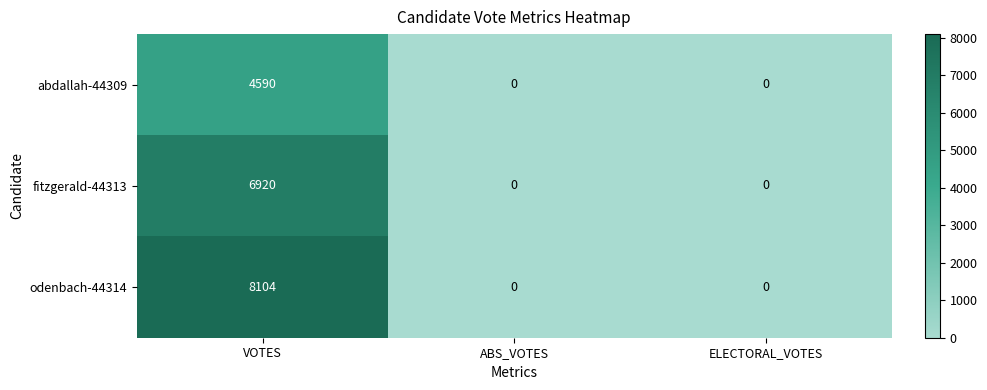

Rank the series by their average value, from lowest to highest.

abdallah-44309, fitzgerald-44313, odenbach-44314